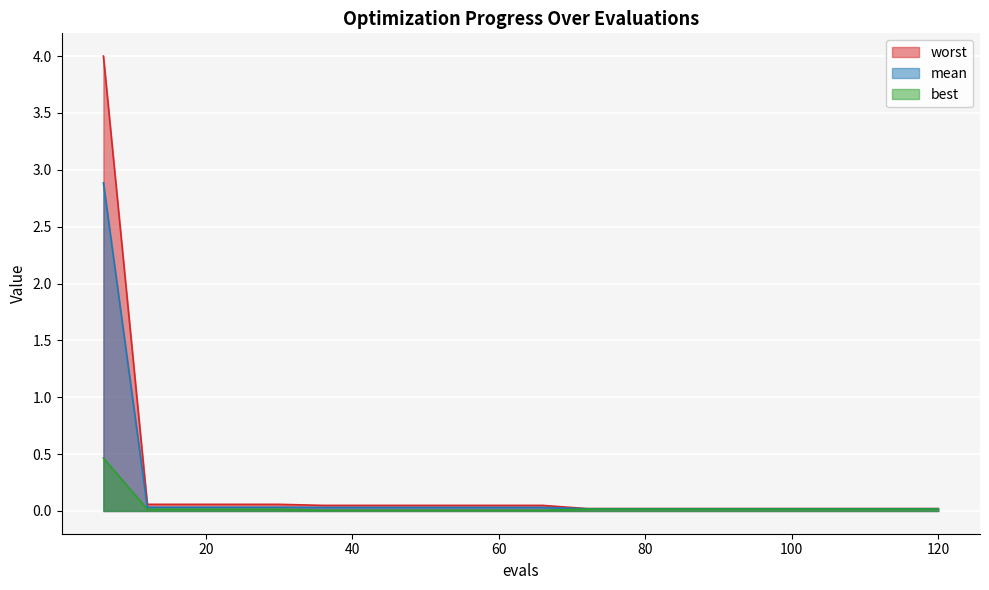

What is the value of the worst point at the 5th from the left?

0.1